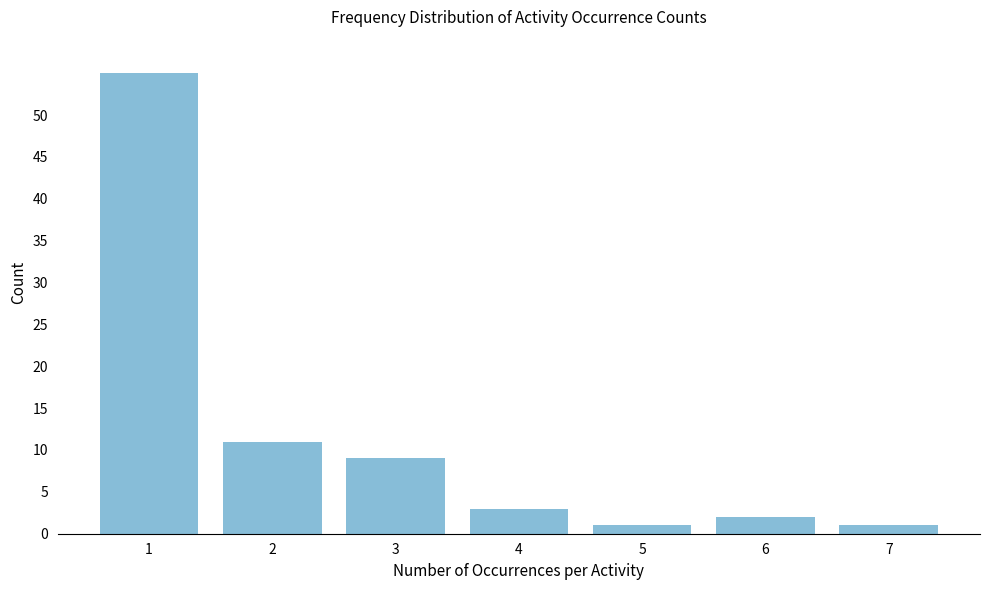

Reading left to right, list all the values displayed in this chart.

1=55	2=11	3=9	4=3	5=1	6=2	7=1